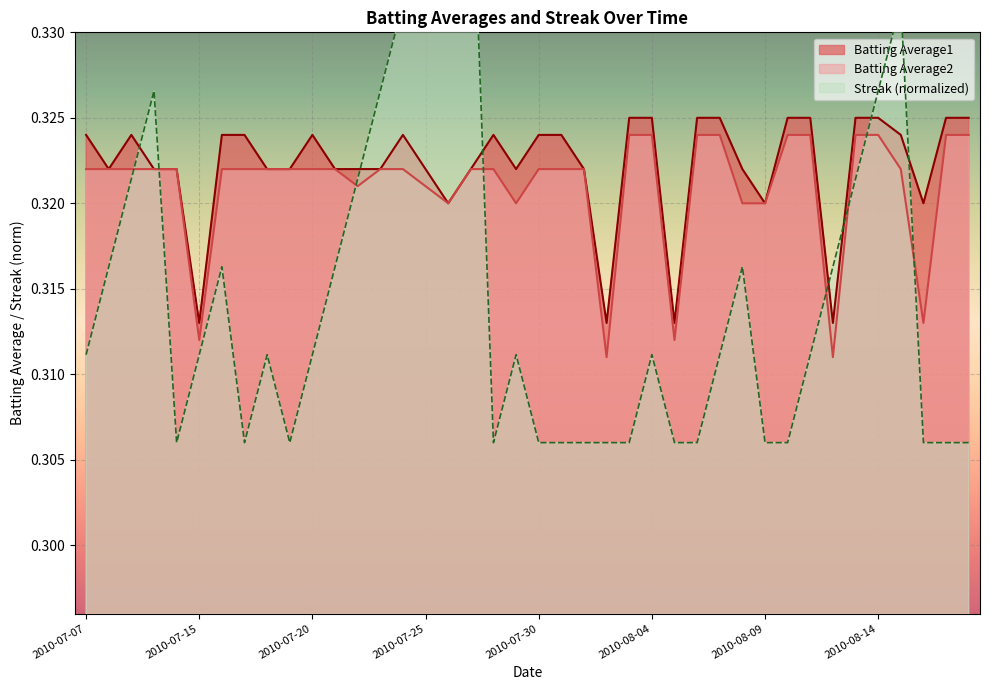

What is the total value across all series at 2010-07-25?

1.0